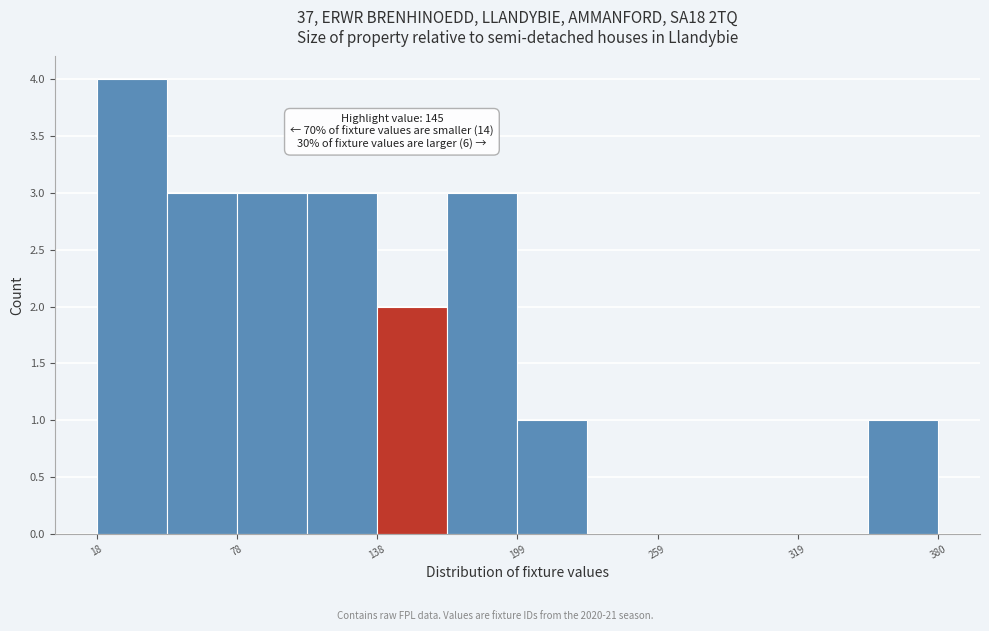

Around what value on the x-axis is the tallest bar? Give the approximate position of its centre, as read against the axis.

30